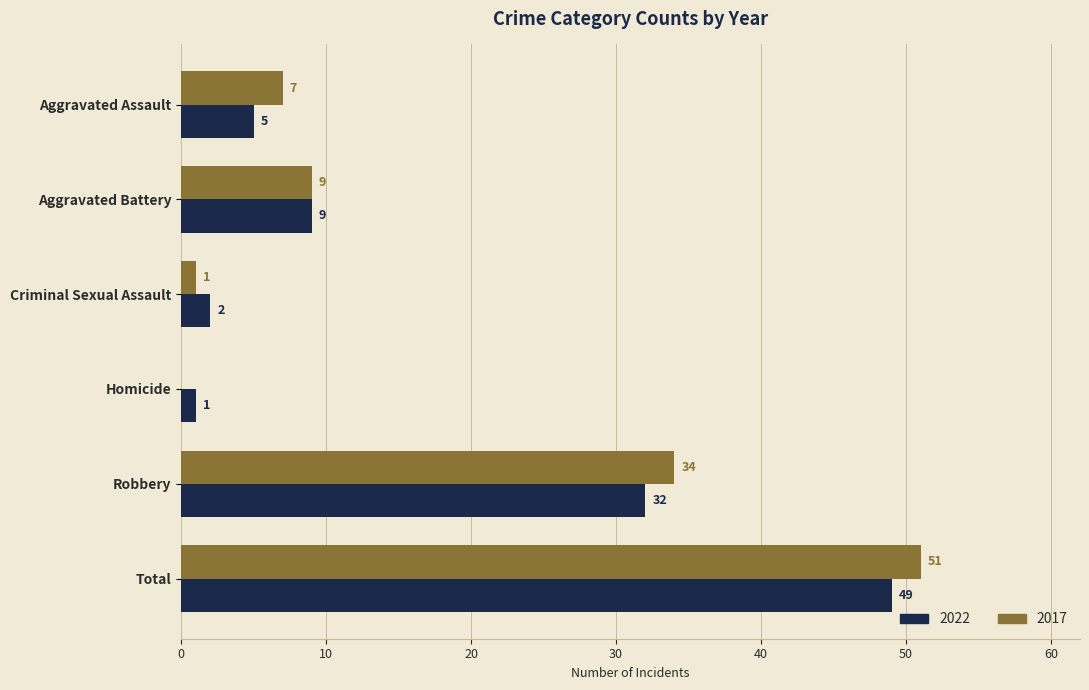

Where is 2022 nearest to the value 25?

Robbery